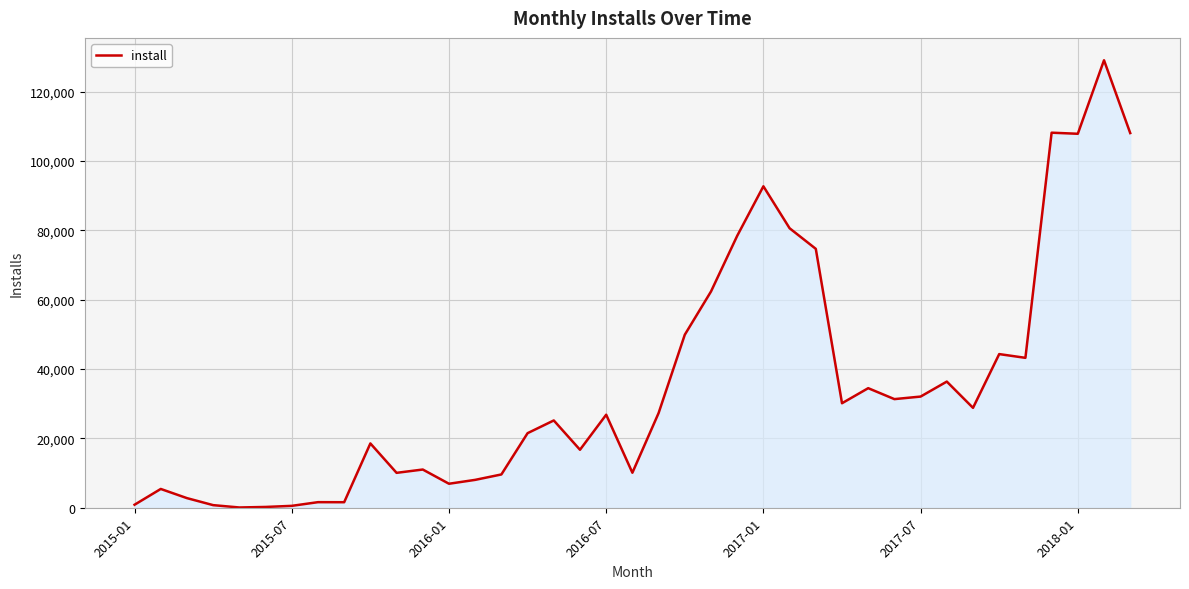

What is the minimum value shown in the chart?

75